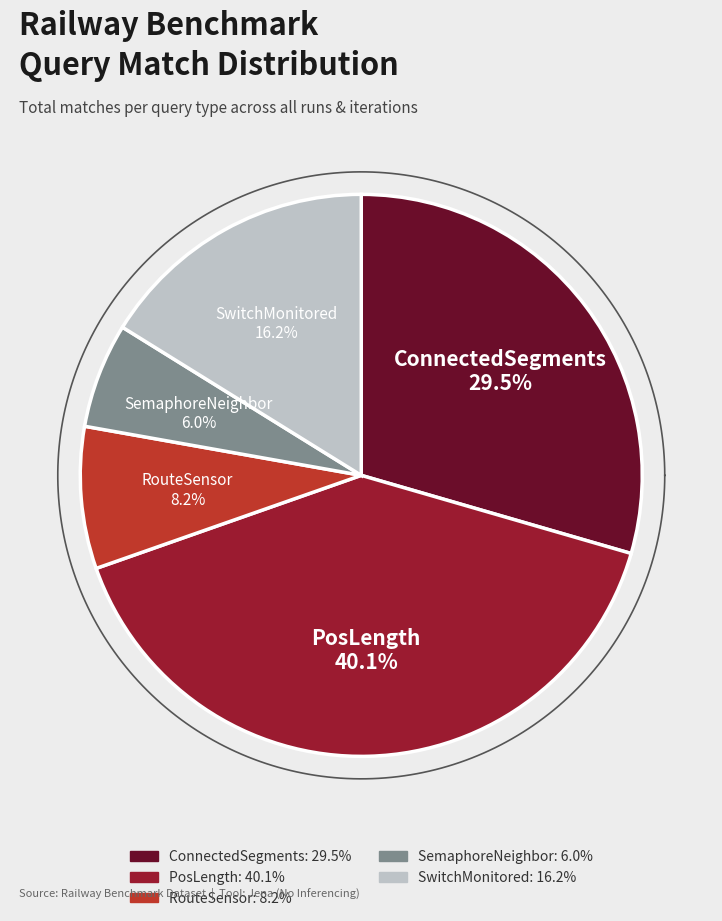

Do ConnectedSegments and SwitchMonitored together represent more than half of the pie?

No